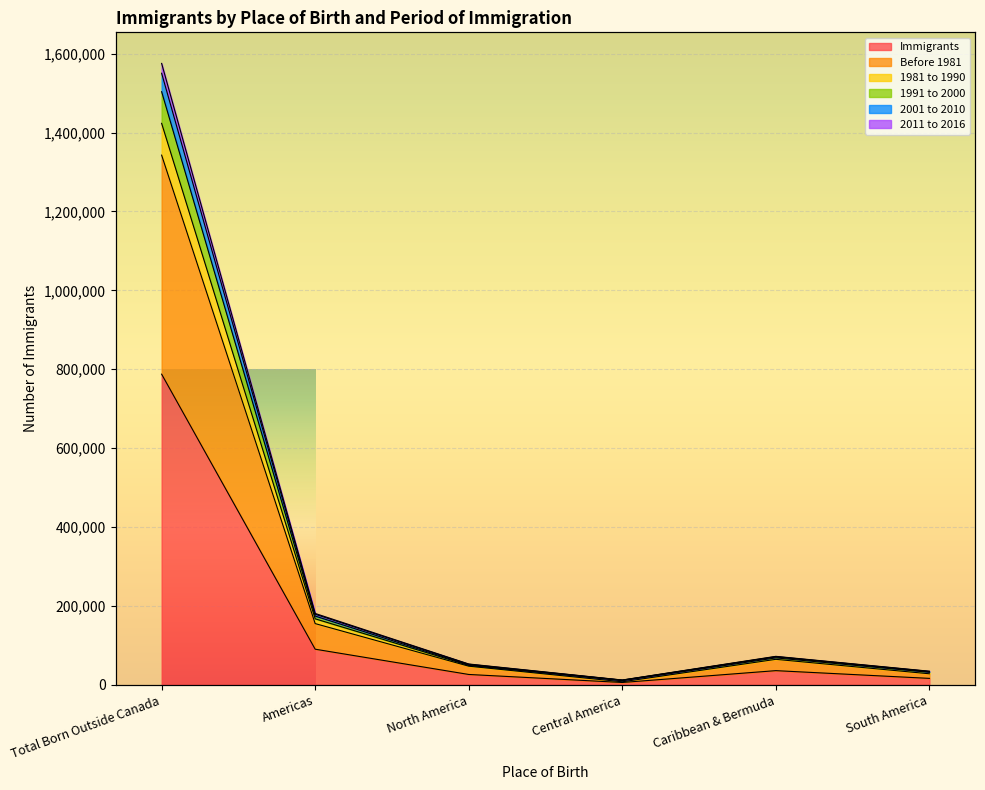

True or false: Immigrants has a value of 49835 at Americas.

False